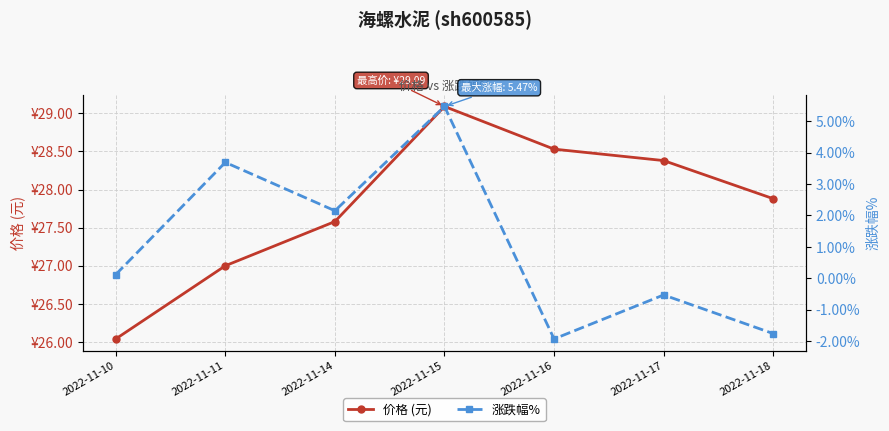

Reading left to right, what are all the values shown in this chart?

价格 (元): 2022-11-10=26.0	2022-11-11=27.0	2022-11-14=27.6	2022-11-15=29.1	2022-11-16=28.5	2022-11-17=28.4	2022-11-18=27.9
涨跌幅%: 2022-11-10=0.1	2022-11-11=3.7	2022-11-14=2.1	2022-11-15=5.5	2022-11-16=-1.9	2022-11-17=-0.5	2022-11-18=-1.8